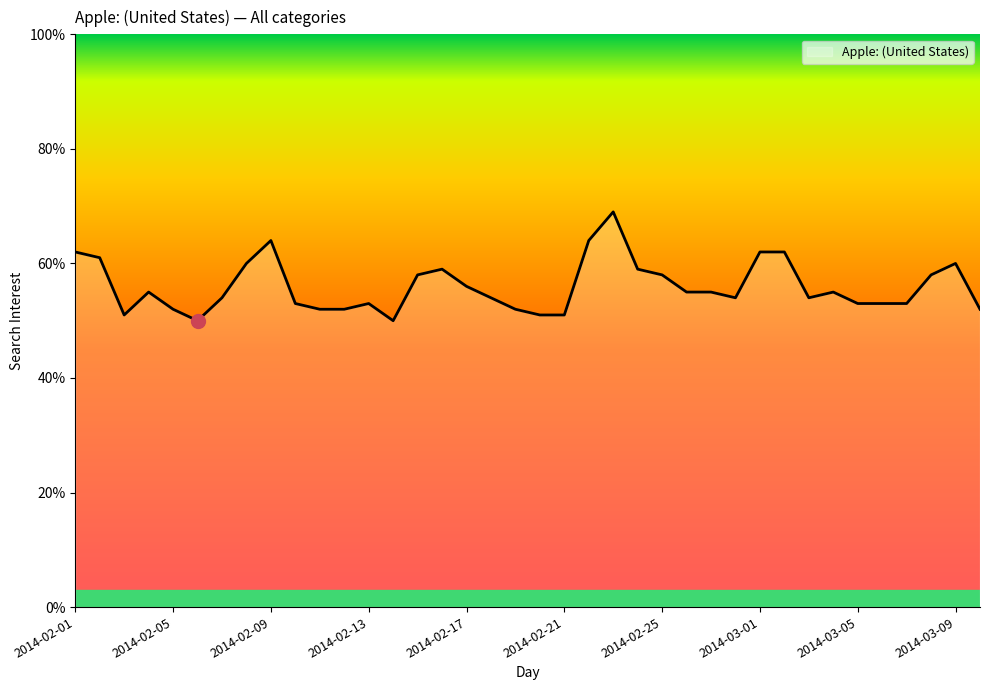

How many values are below 55?

19